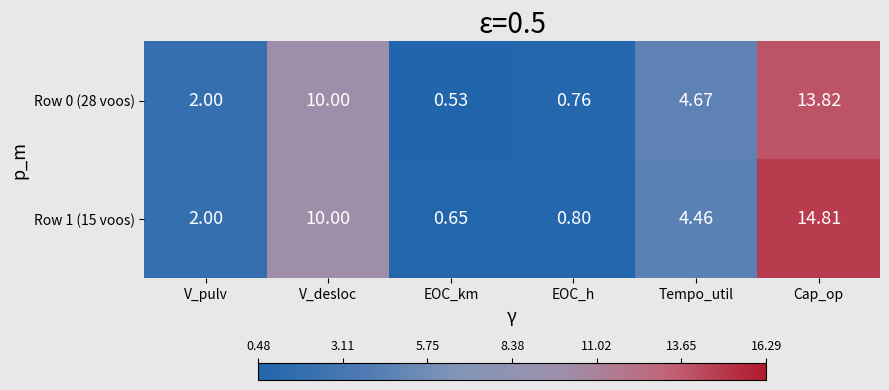

Which category has the lowest value in the Row 1 (15 voos) series?

EOC_km